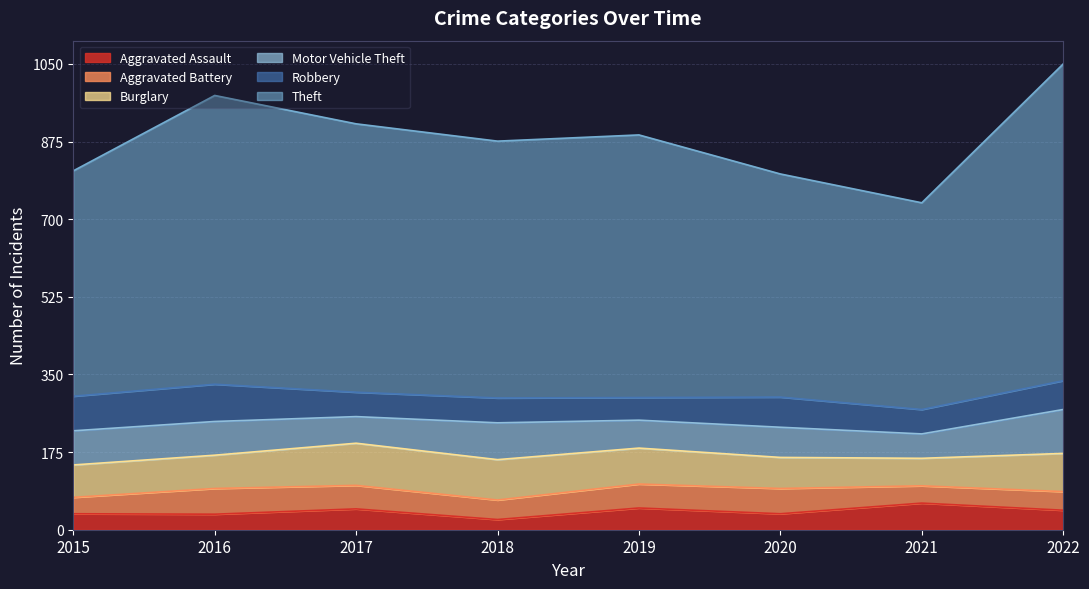

In Theft, how many points are lower than both neighbors (excluding endpoints)?

2